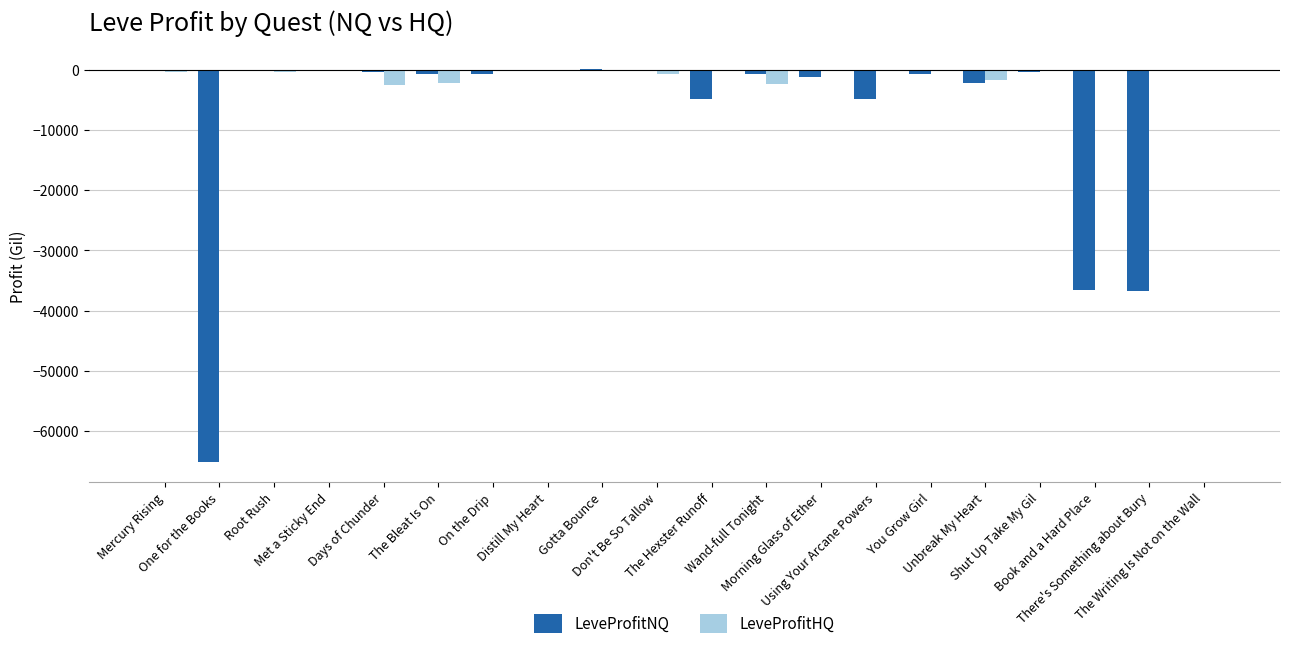

What is the sum of all LeveProfitNQ values?

-155541.6